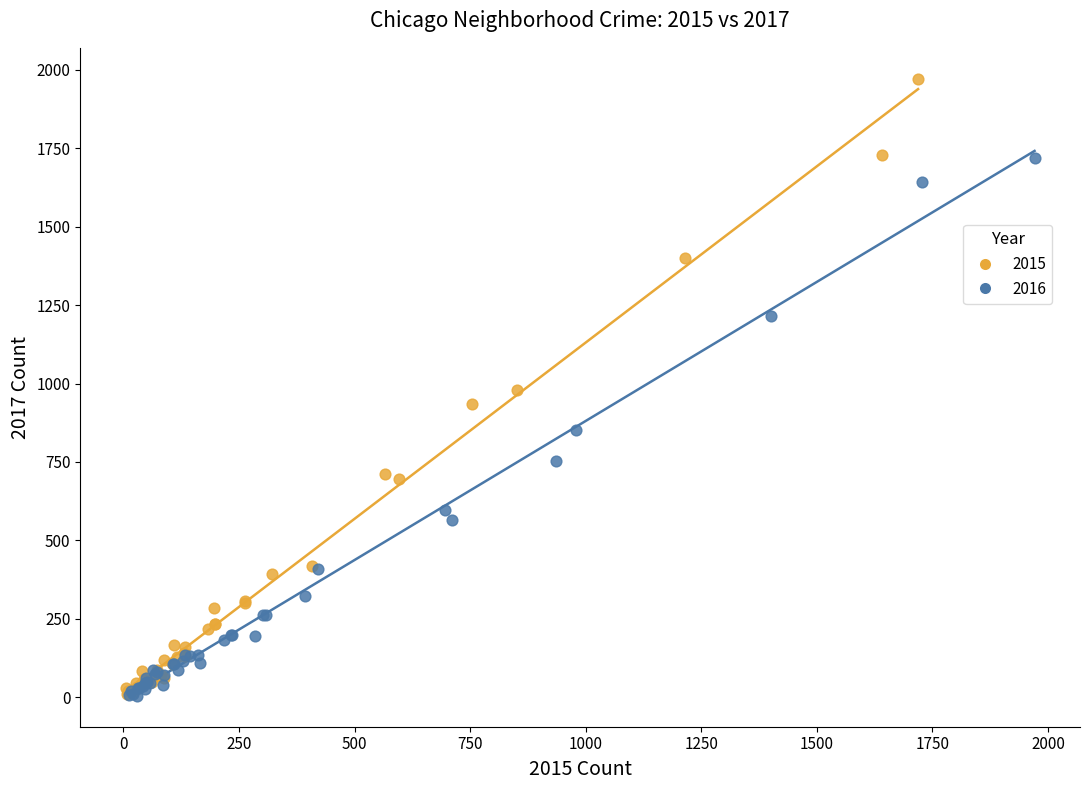

Which series contains the highest Y value?

2015